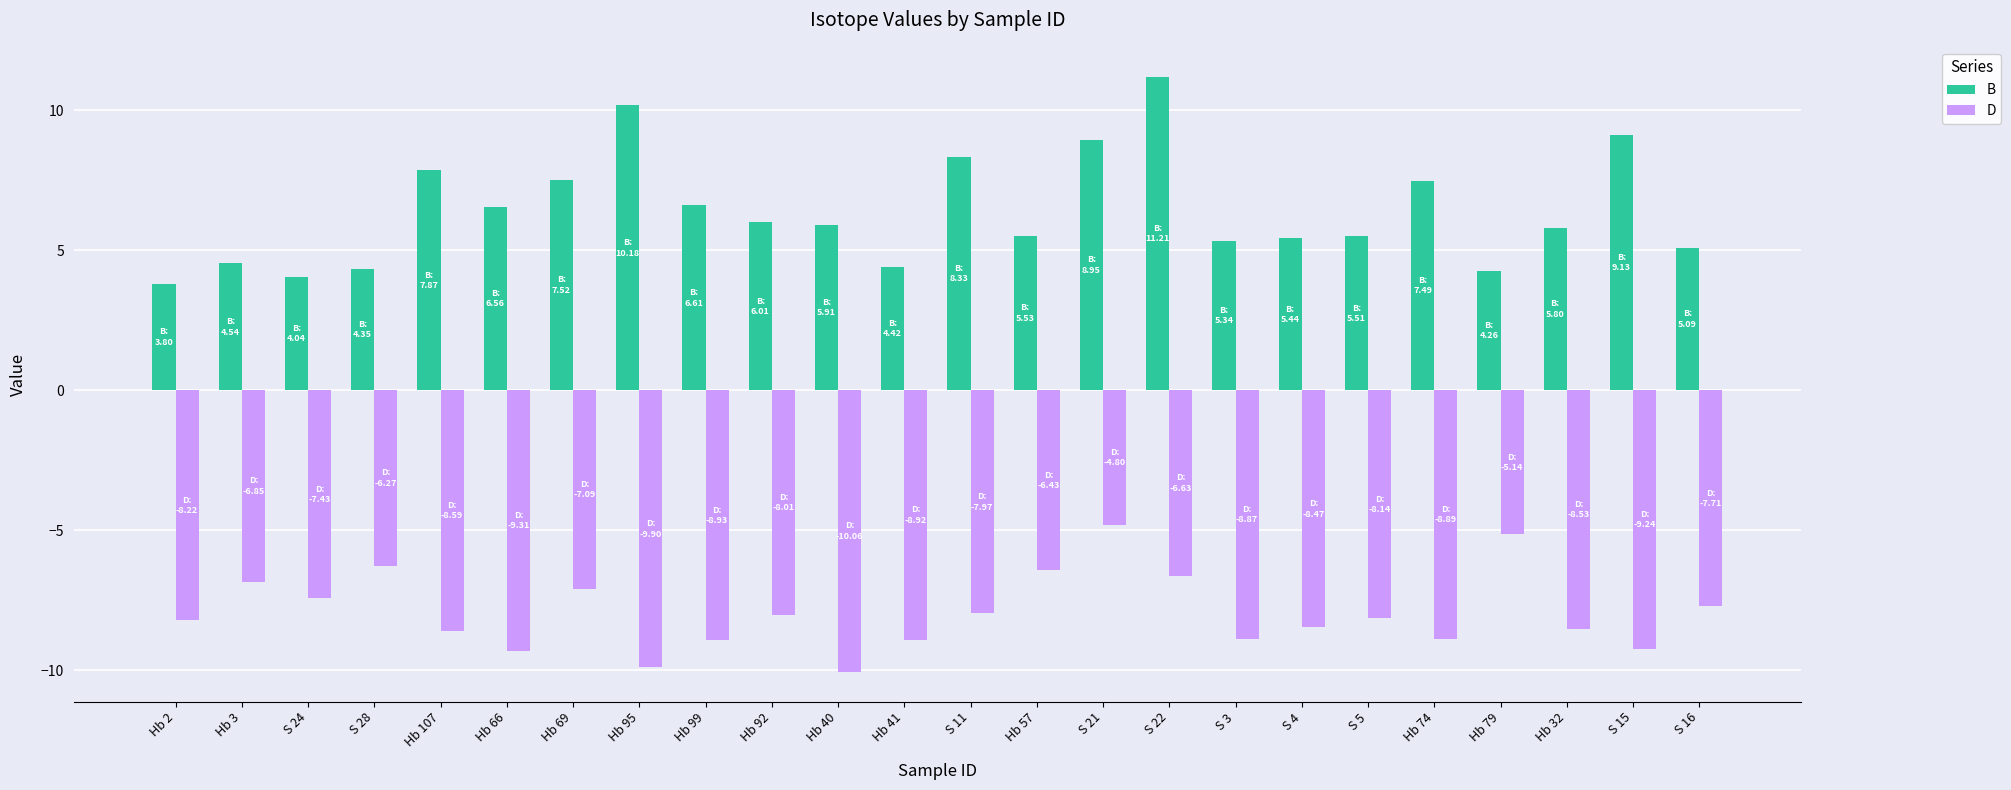

Rank the series at Hb 66 from highest to lowest value.

B, D